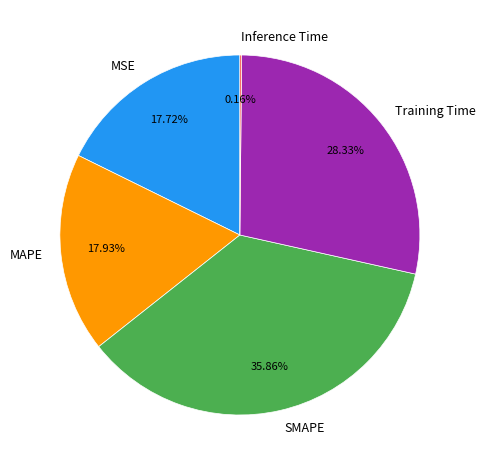

To the nearest percent, what portion does SMAPE represent?

36%